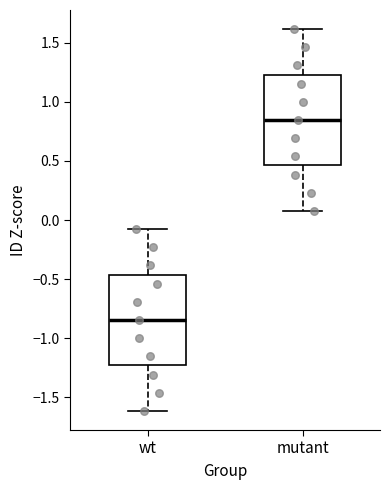

Reading left to right, read every box against the y-axis: the position of its median line, the range the box covers, and the ends of its whiskers. The values are not printed on the chart, so give them approximately, as read against the axis.

wt: median -0.85, box -1.25 to -0.45, whiskers -1.60 to -0.10
mutant: median 0.85, box 0.45 to 1.25, whiskers 0.10 to 1.60